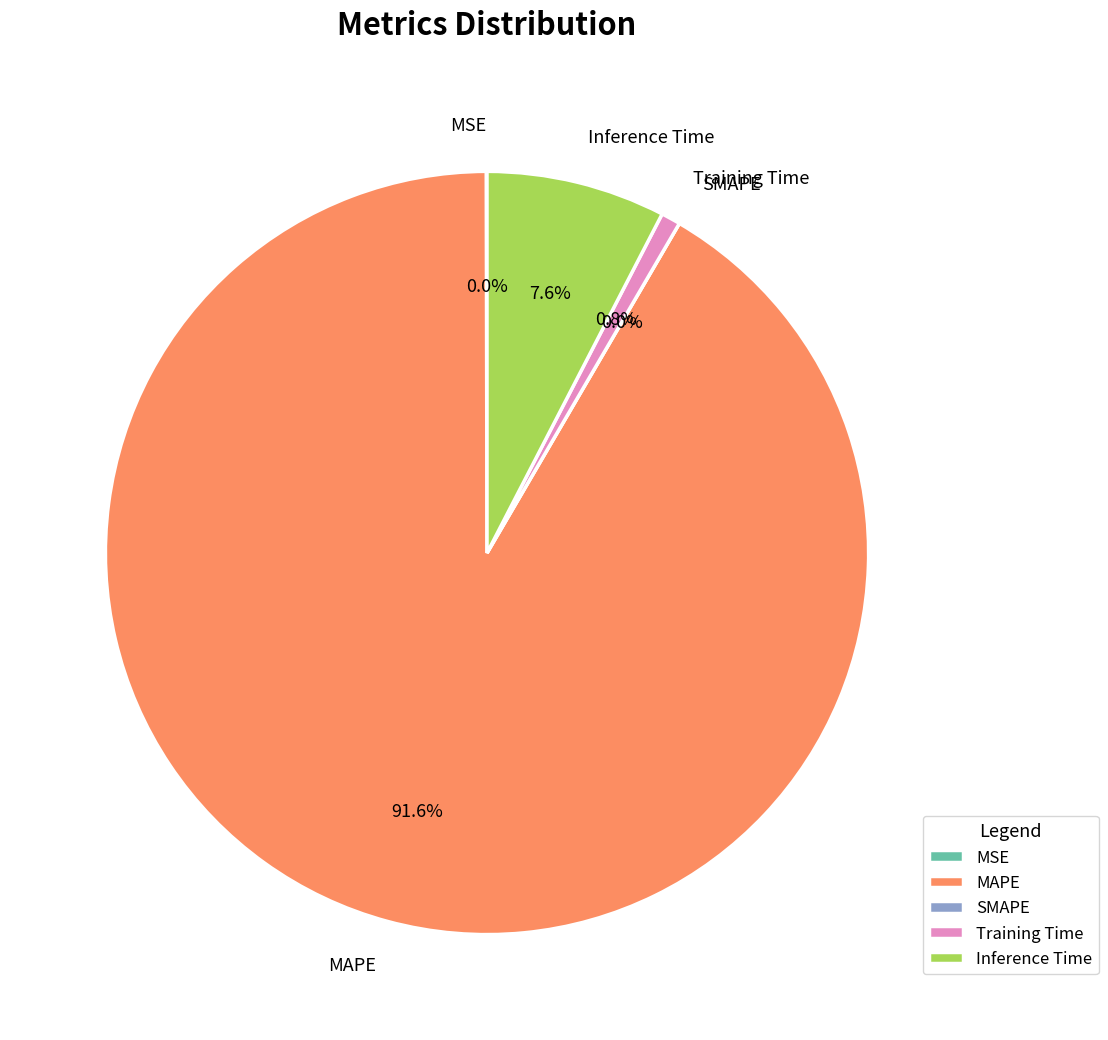

True or false: Inference Time accounts for 1% of the total.

False